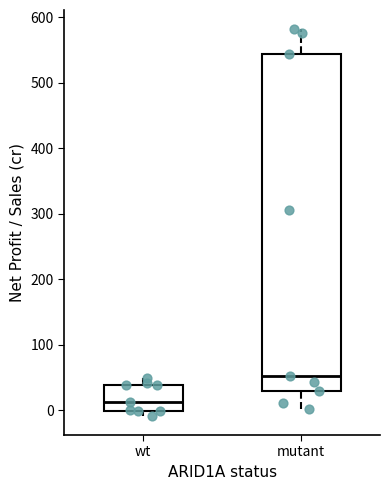

Reading left to right, transcribe this box plot: for each box, give where its median line is, the range the box spans, and where its two whiskers end, as read against the y-axis. The values are not printed on the chart, so give them approximately, as read against the axis.

wt: median 10, box 0 to 40, whiskers -10 to 50
mutant: median 50, box 30 to 540, whiskers 0 to 580